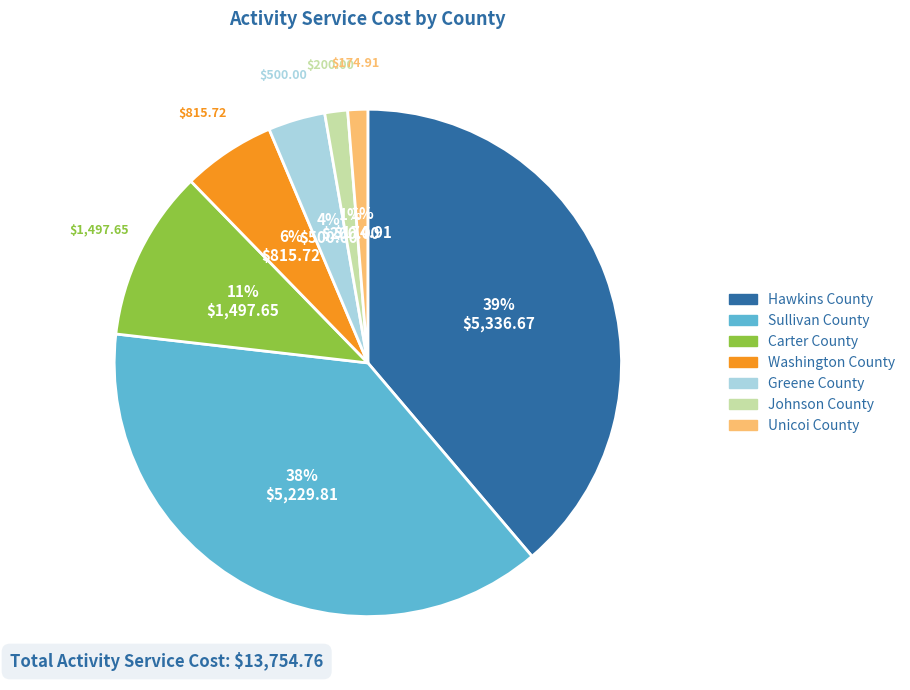

To the nearest percent, what portion does Greene County represent?

4%